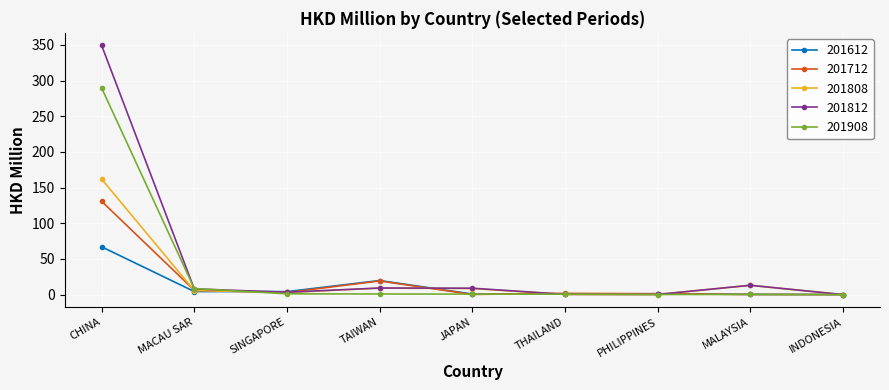

What position from the right is MACAU SAR?

8